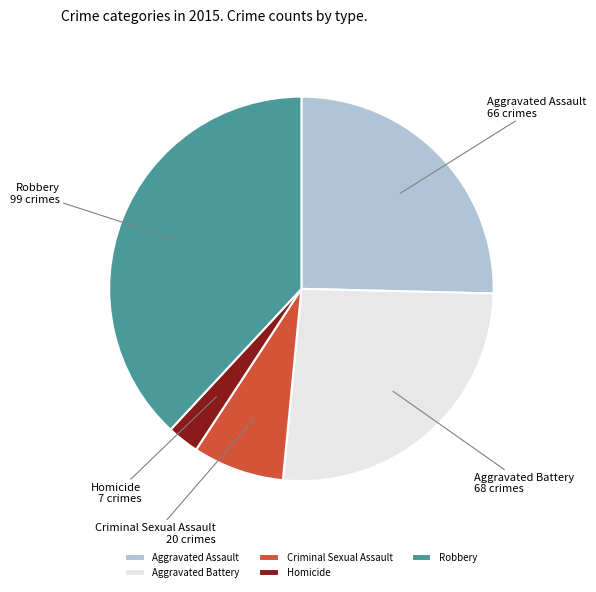

Which category has the biggest portion of the pie?

Robbery